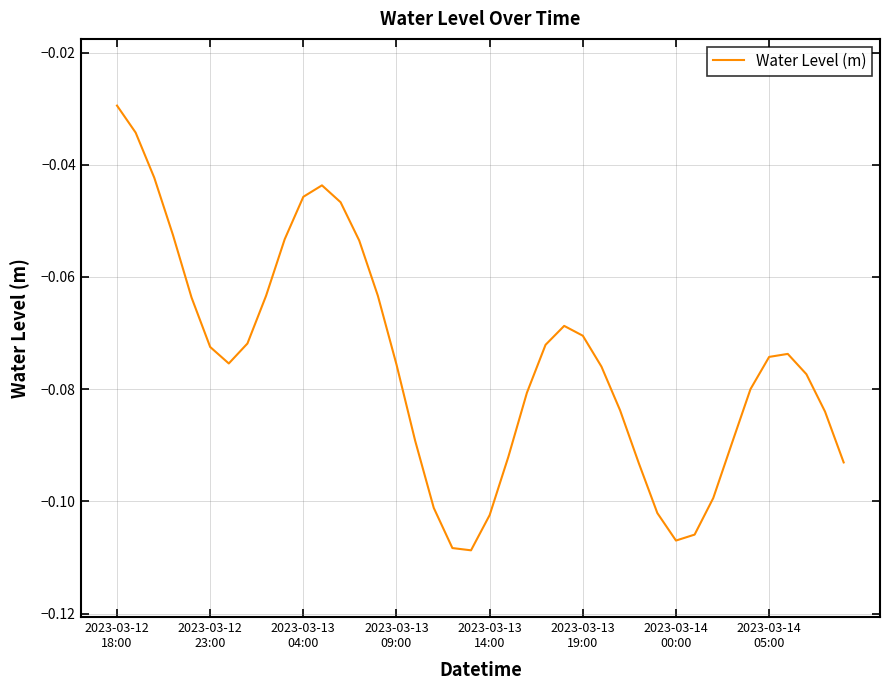

Where is the first local maximum?

11